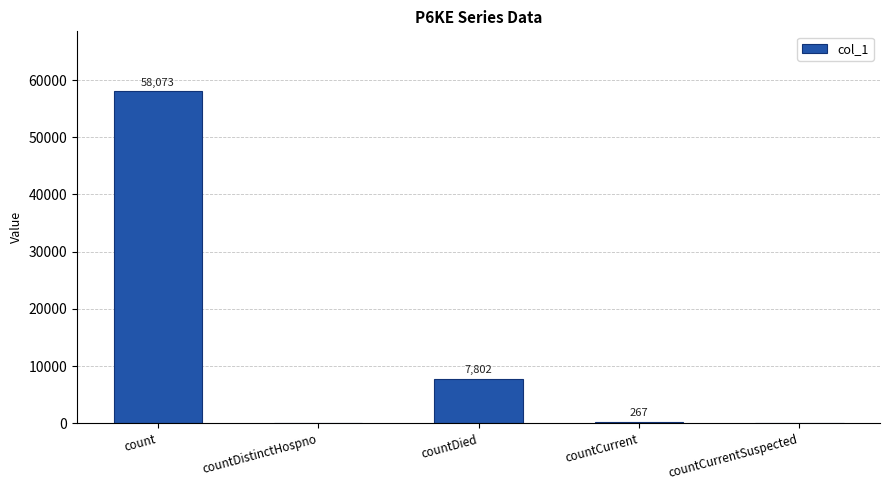

Reading left to right, list all the values displayed in this chart.

58073	0	7802	267	0